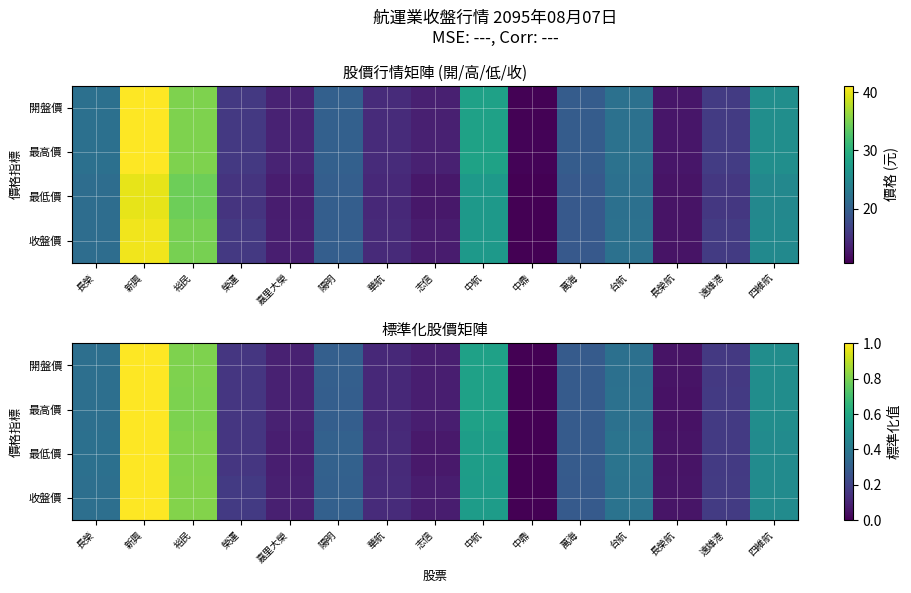

Read the 開盤價 value at 榮運.

0.2